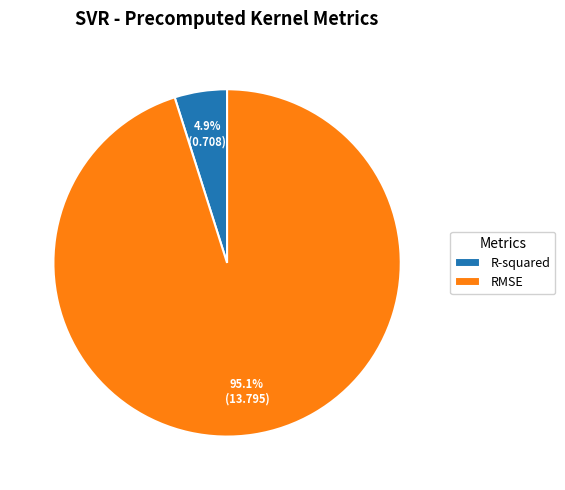

Which has a higher value, R-squared or RMSE?

RMSE